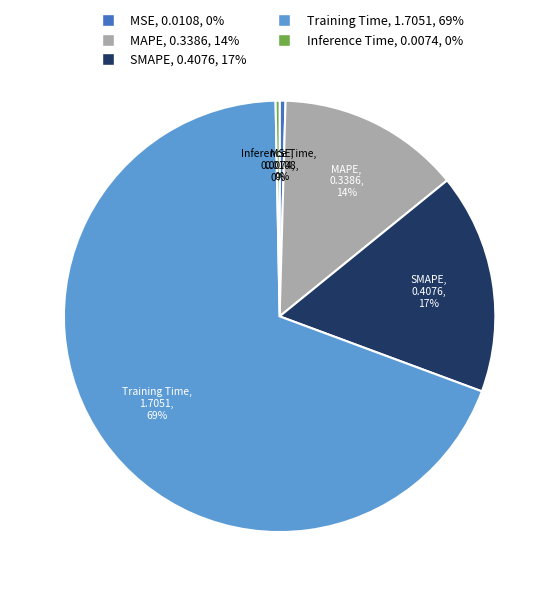

To the nearest percent, what percentage of the pie is SMAPE?

17%